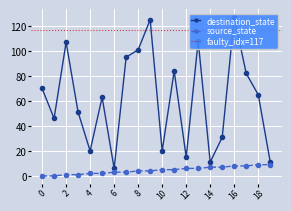

What is the spread (max minus min) of values at 14?

4